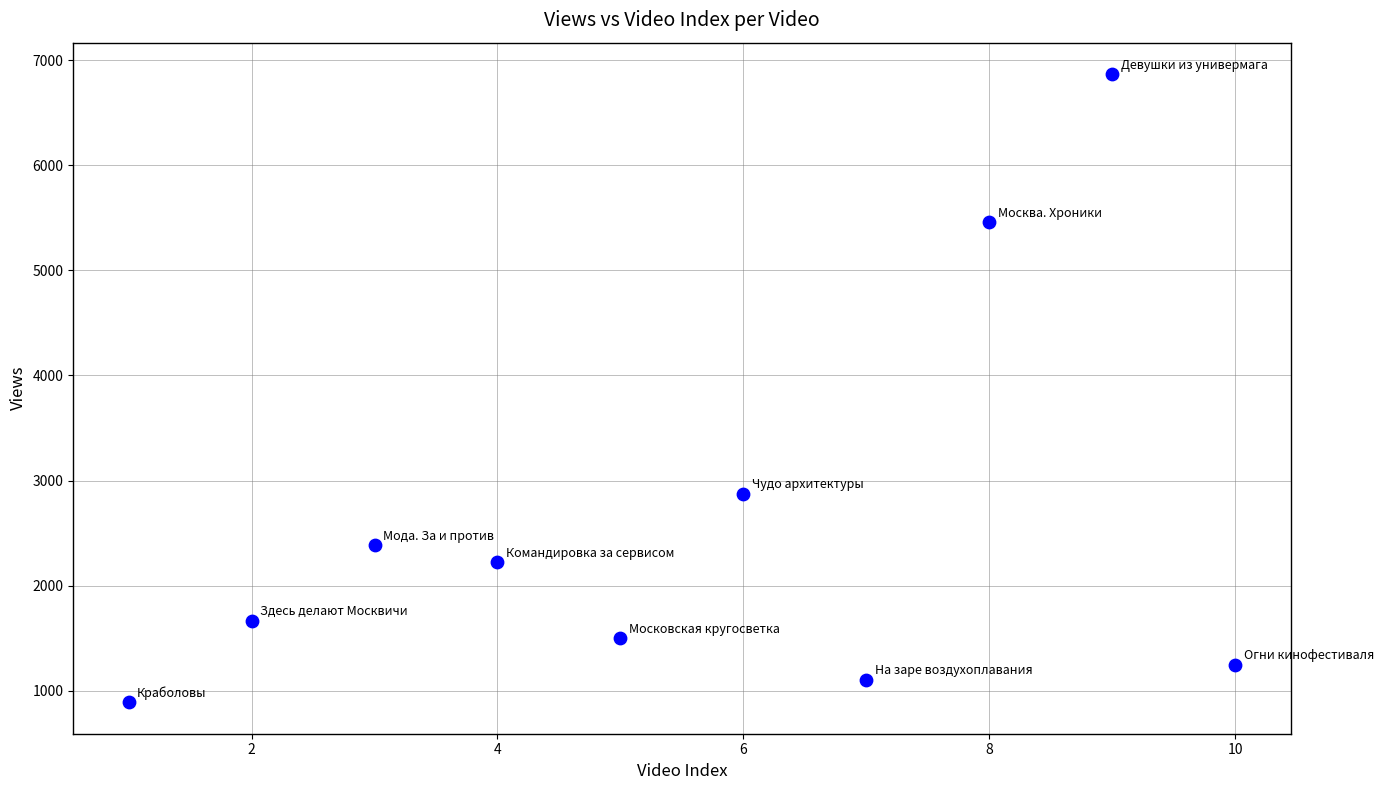

What is the range of Y values (max minus min)?

5976